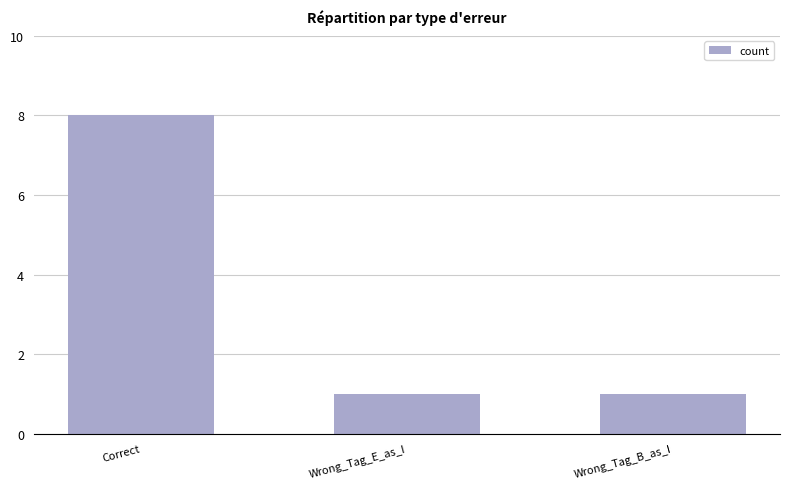

What is the label of the 3rd bar from the right?

Correct